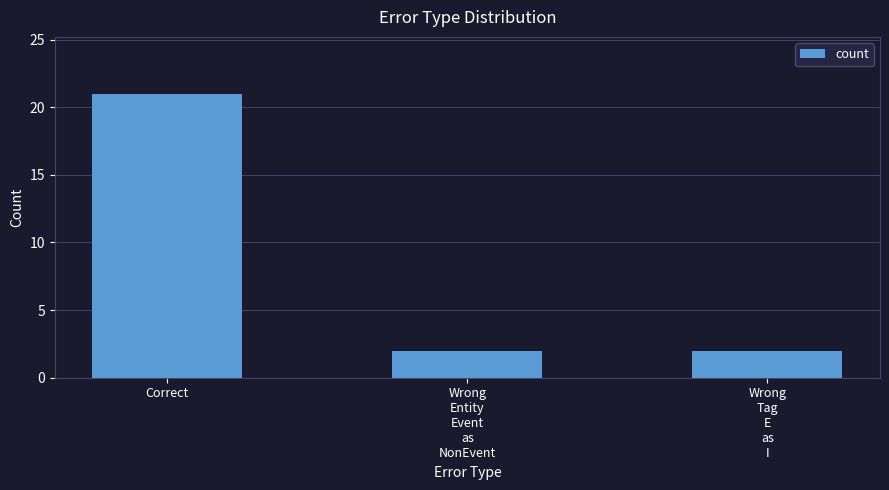

What is the maximum value shown in the chart?

21